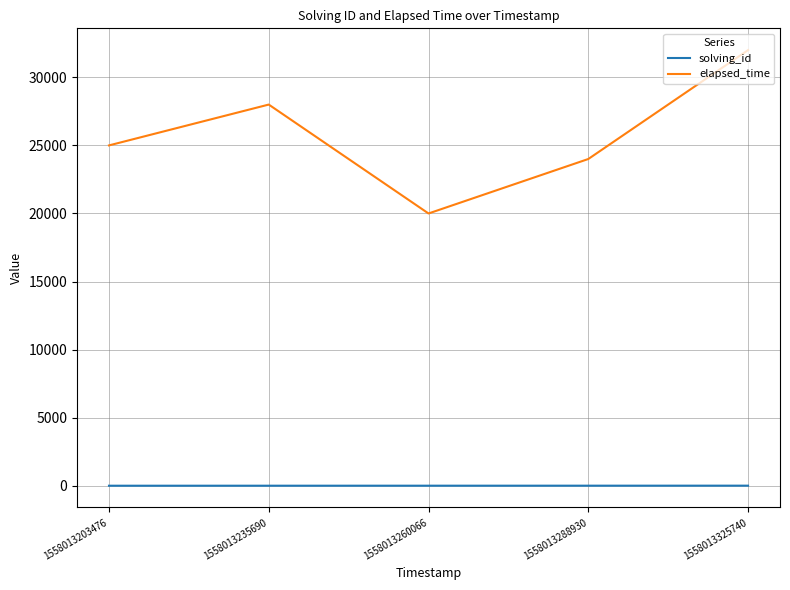

Which series changed the most between 1558013203476 and 1558013325740?

elapsed_time